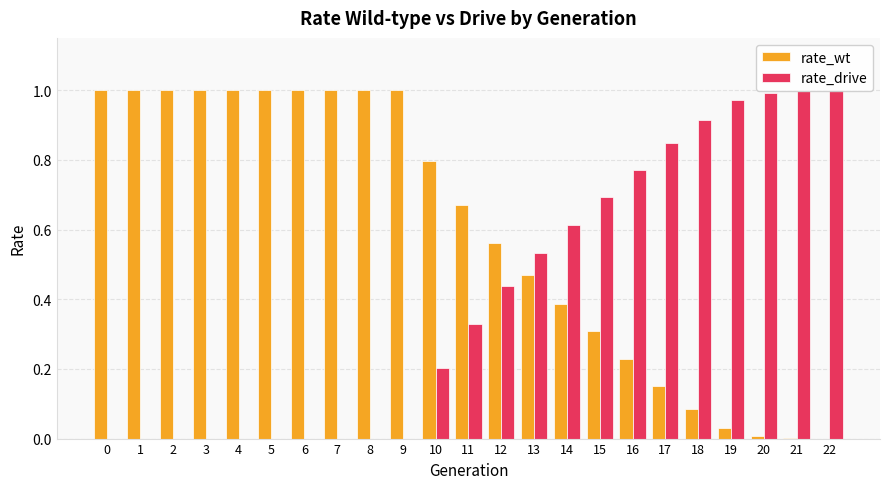

What is the value of the rate_wt bar at the 1st from the left?

1.0